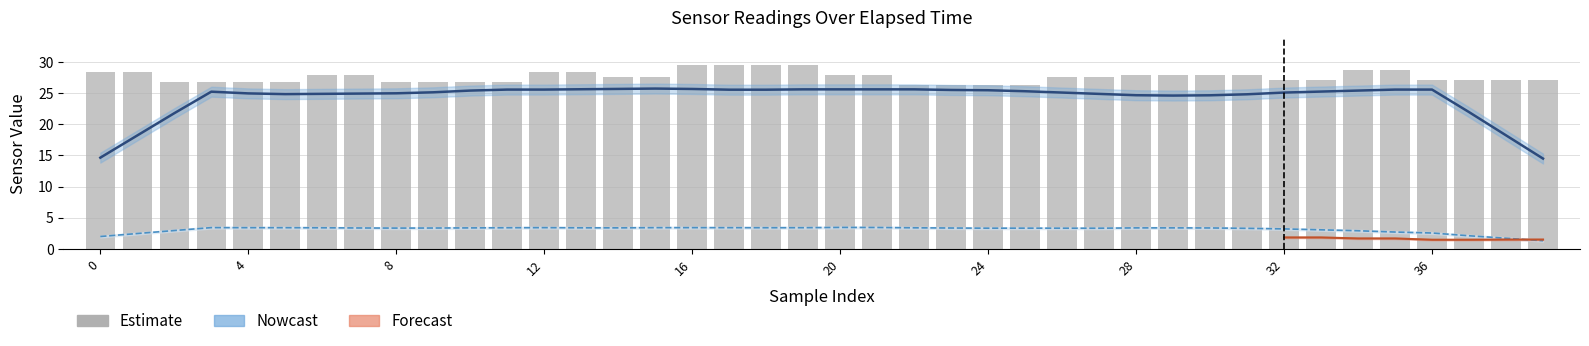

What is the difference between the values at 13 and 17?

1.2